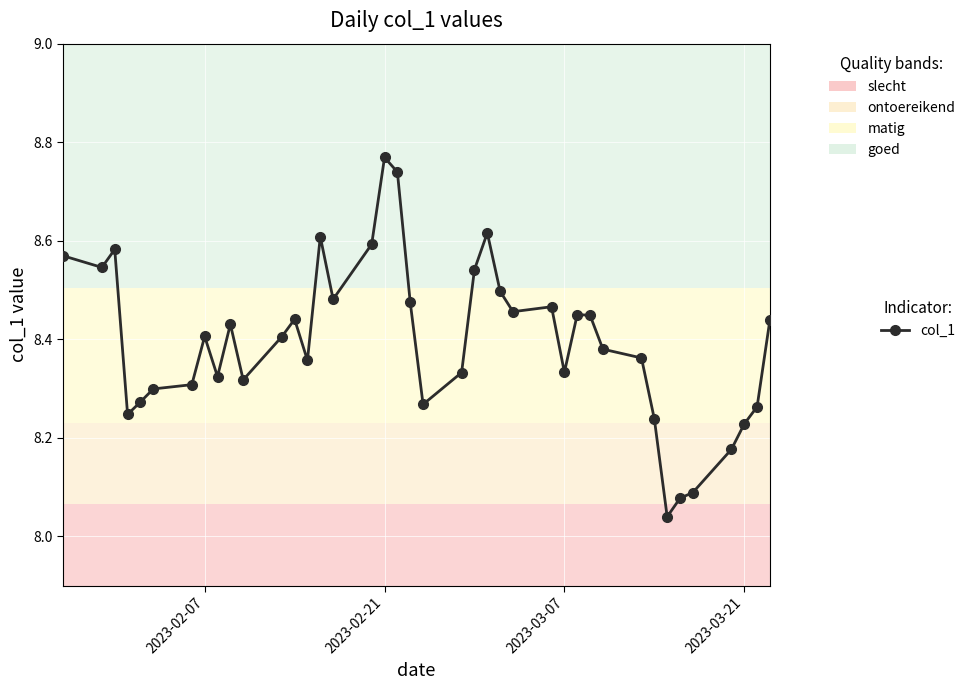

What is the difference between the maximum and minimum values?

0.7